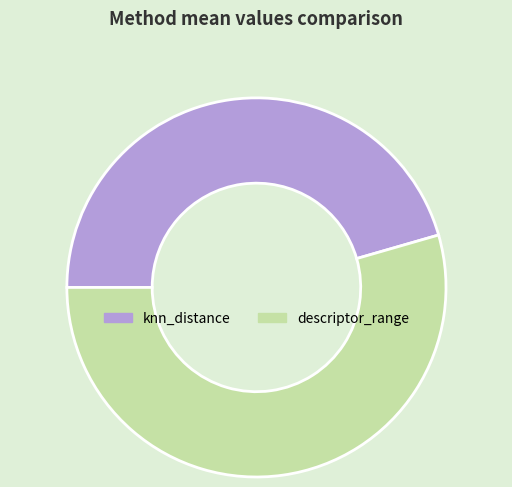

Which slice is the largest?

descriptor_range